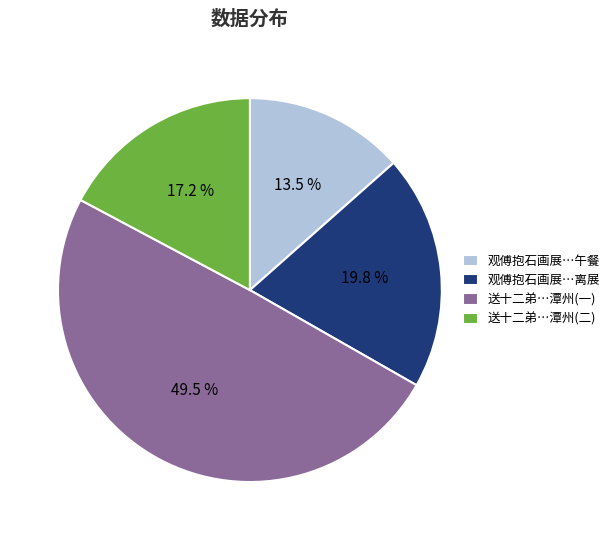

Which category has the smallest portion of the pie?

观傅抱石画展…午餐